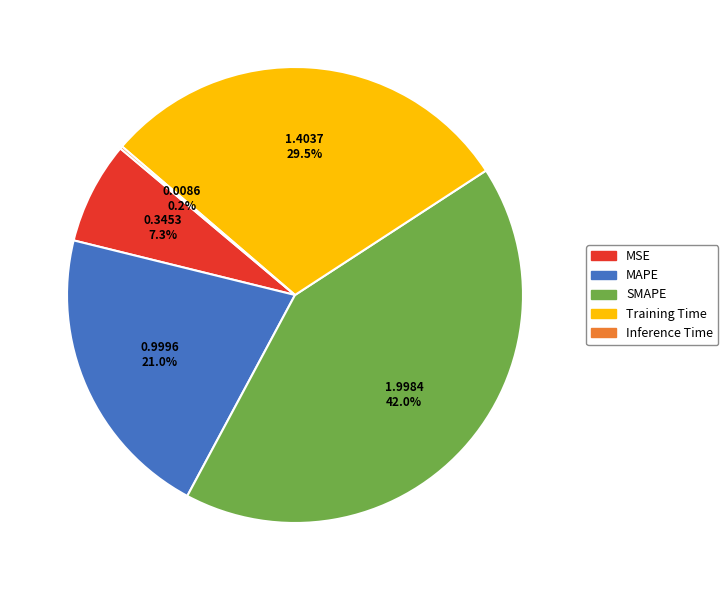

To the nearest percent, what is the difference between the largest and smallest slice percentages?

42%